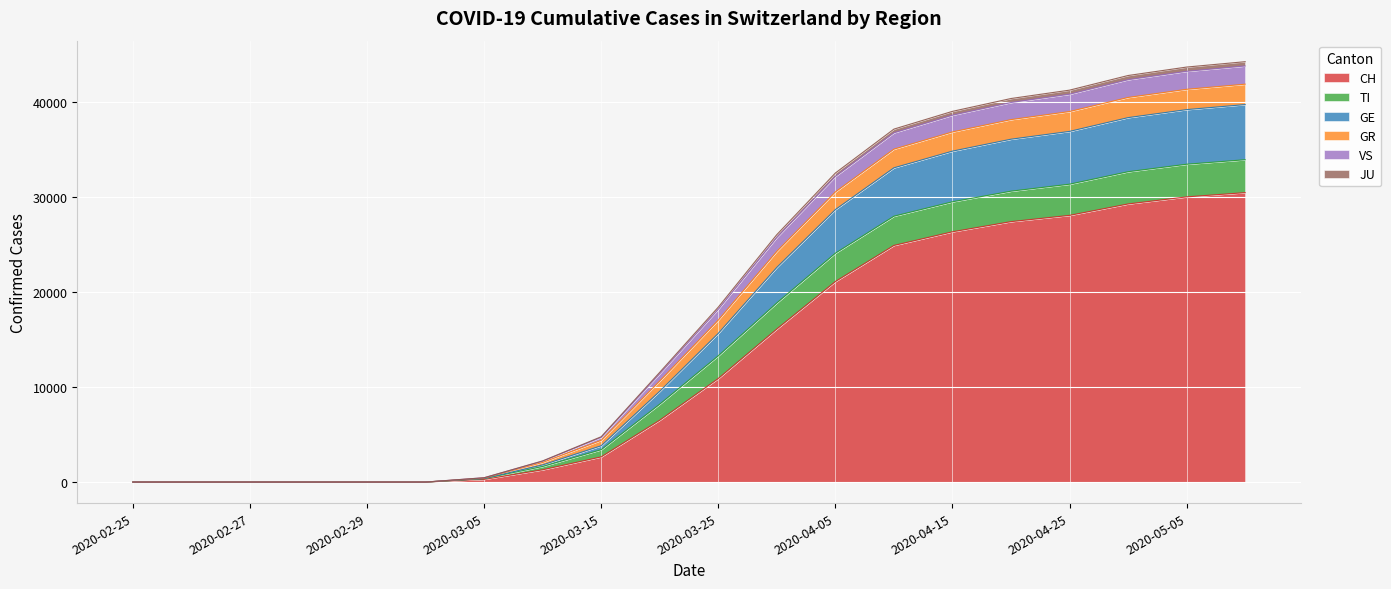

What is the total value across all series at 2020-04-25?

41241